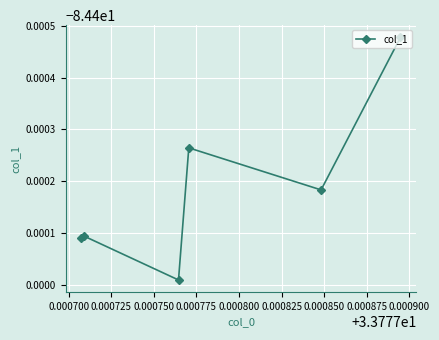

What is the maximum value shown in the chart?

-84.4